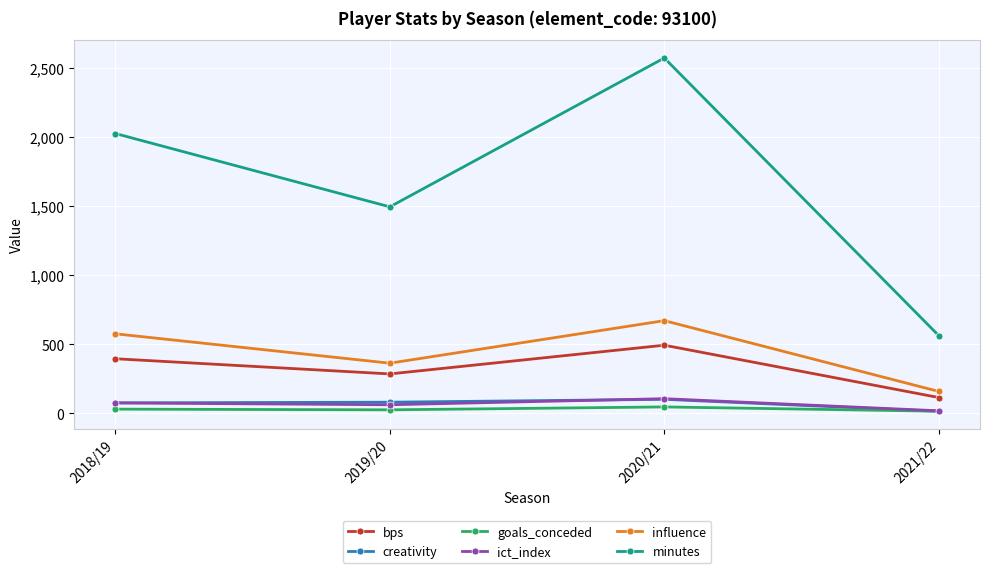

Is it true that influence equals 363.8 at 2019/20?

True